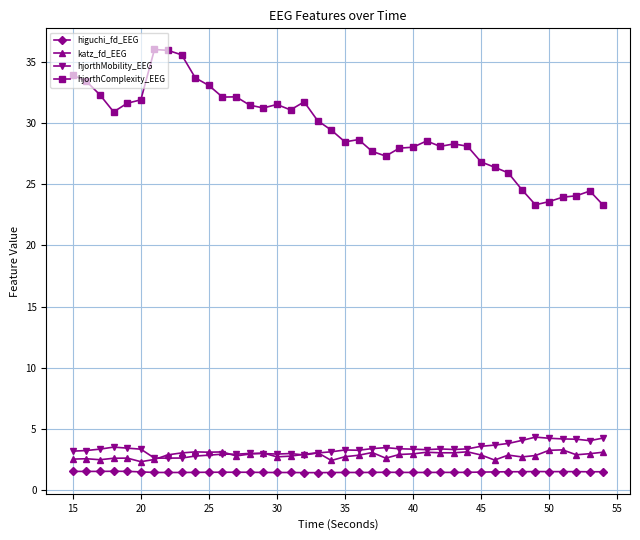

True or false: hjorthComplexity_EEG has more than 1 interior local peaks.

True